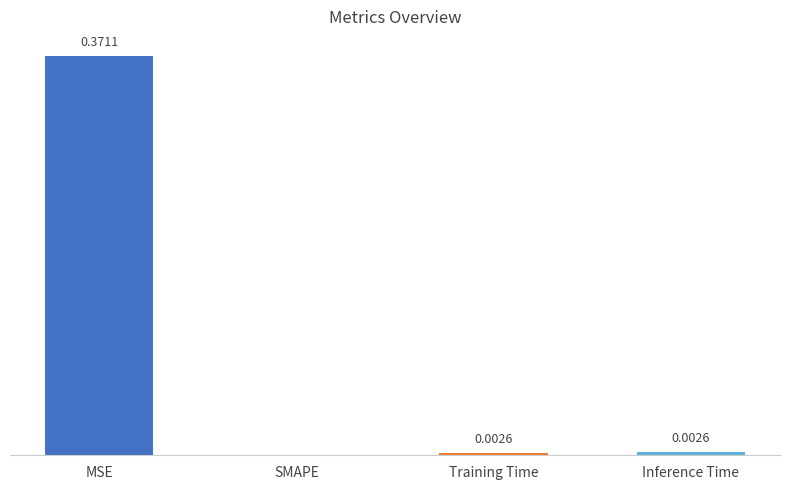

Which has a higher value, MSE or Inference Time?

MSE